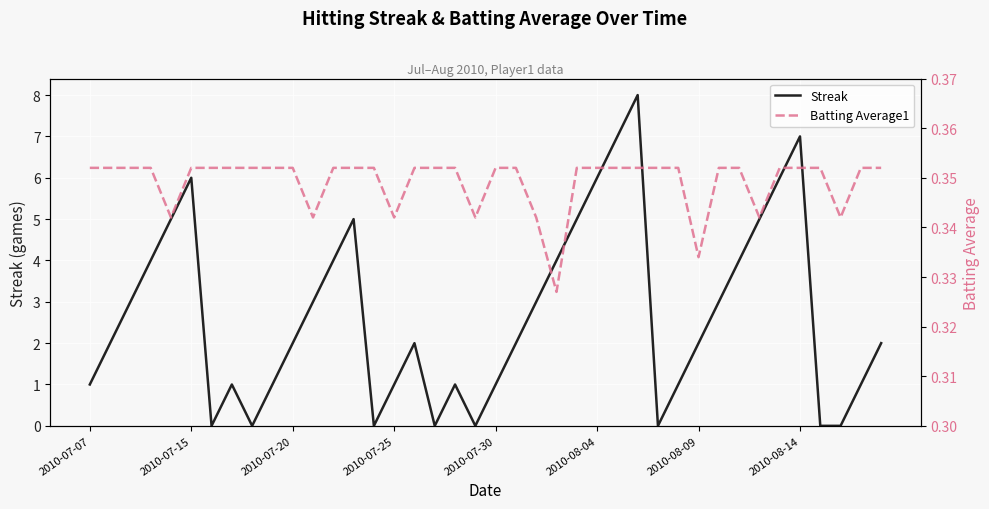

Is this an area chart (filled region under the line)?

No